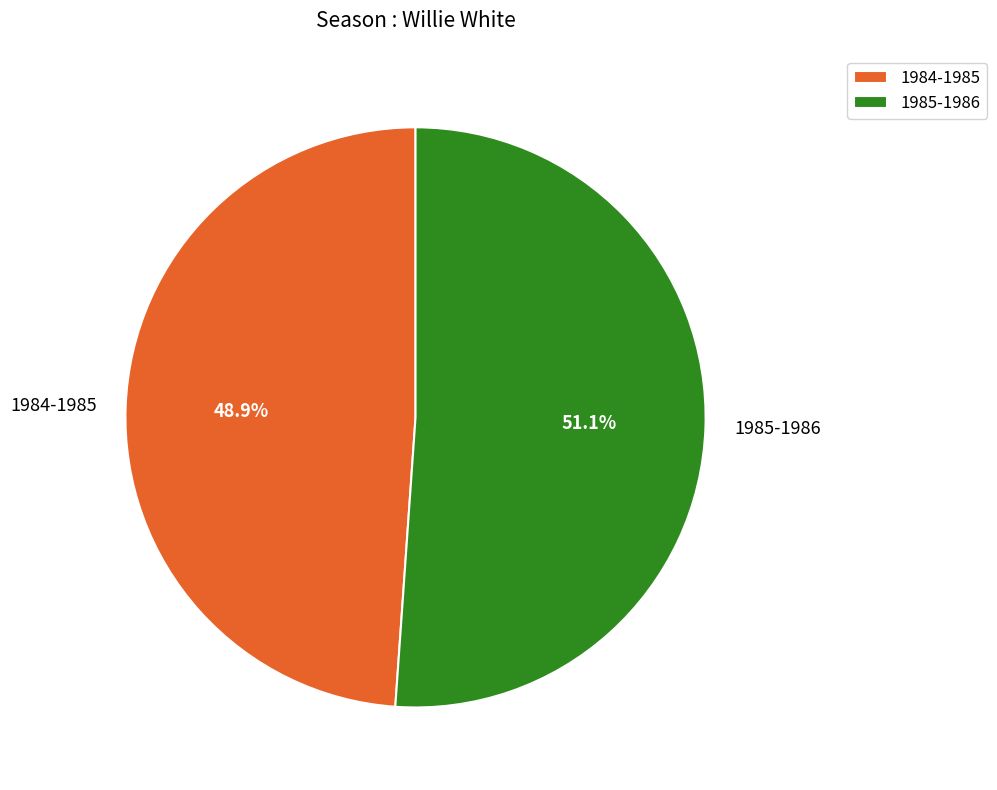

To the nearest percent, what percentage of the pie is 1984-1985?

49%